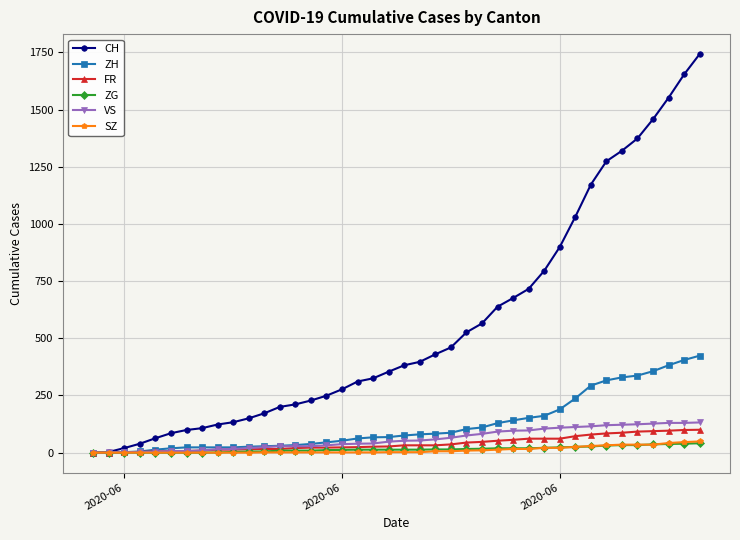

How many lines are shown in the chart?

6